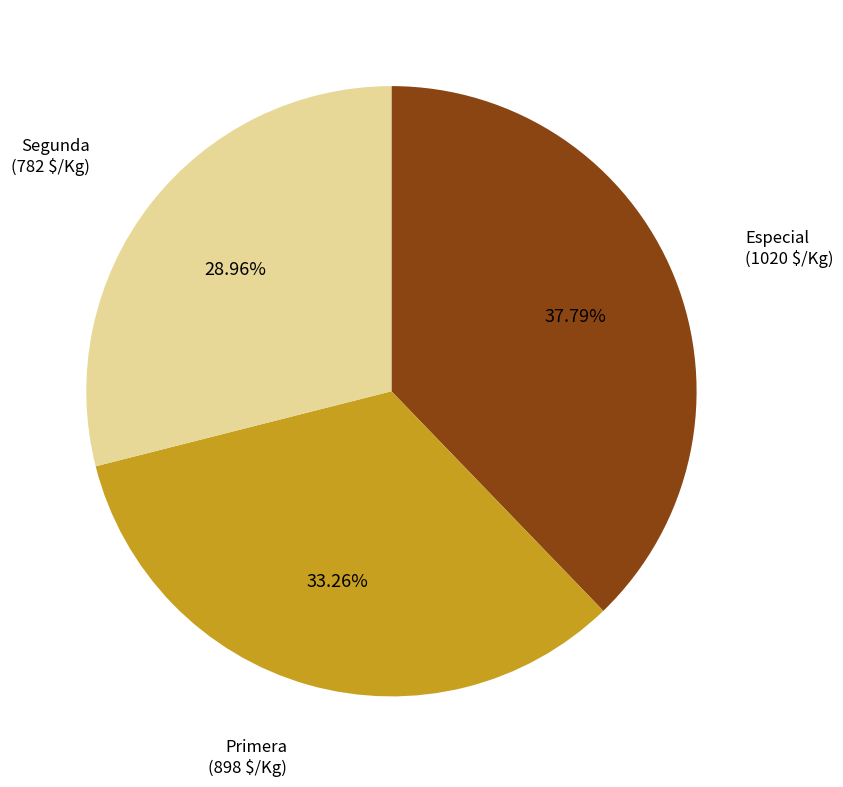

To the nearest percent, what is the combined percentage of Segunda and Primera?

62%